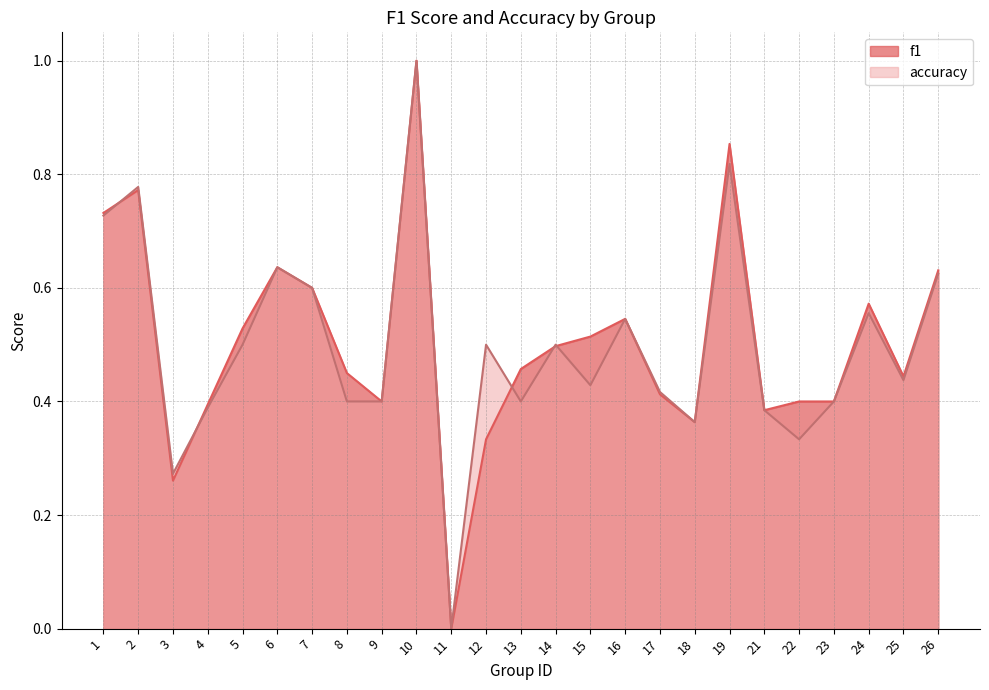

List the labels in order of f1 value, smallest first.

11, 3, 12, 18, 21, 4, 9, 22, 23, 17, 25, 8, 13, 14, 15, 5, 16, 24, 7, 26, 6, 1, 2, 19, 10